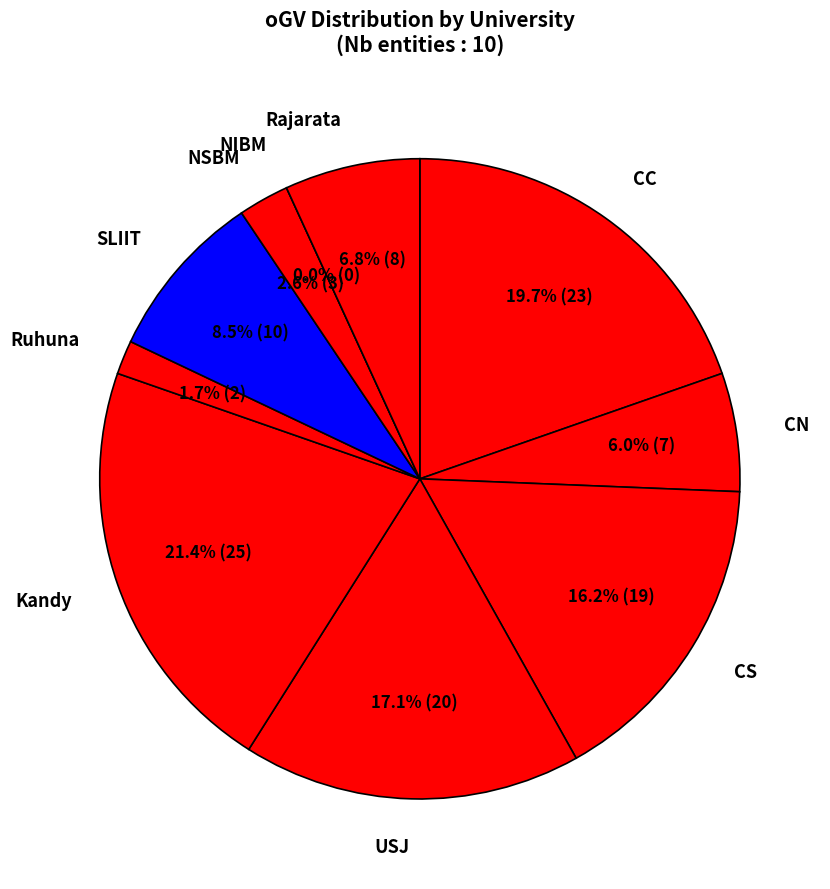

What is the change in value from CN to CS?

+12